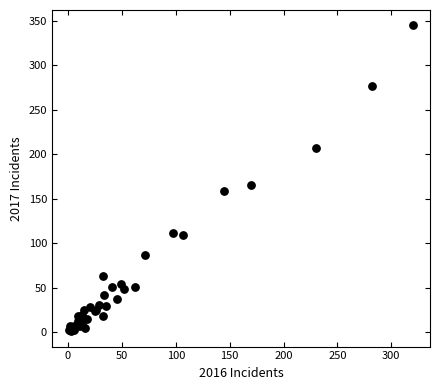

What Y value in the scatter plot is closest to 173?

166